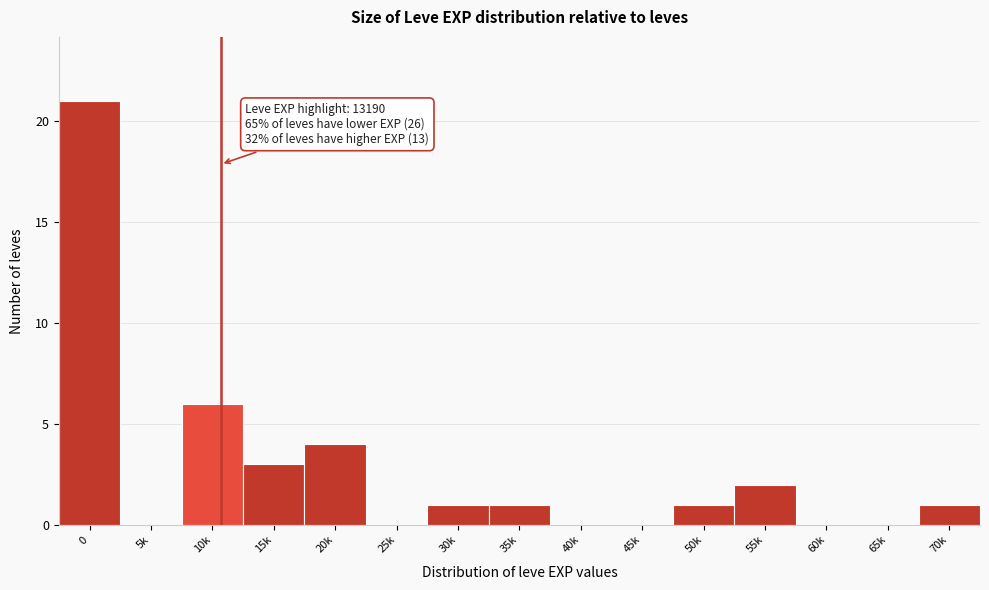

Reading left to right, list all the values displayed in this chart.

0=21	5k=0	10k=6	15k=3	20k=4	25k=0	30k=1	35k=1	40k=0	45k=0	50k=1	55k=2	60k=0	65k=0	70k=1